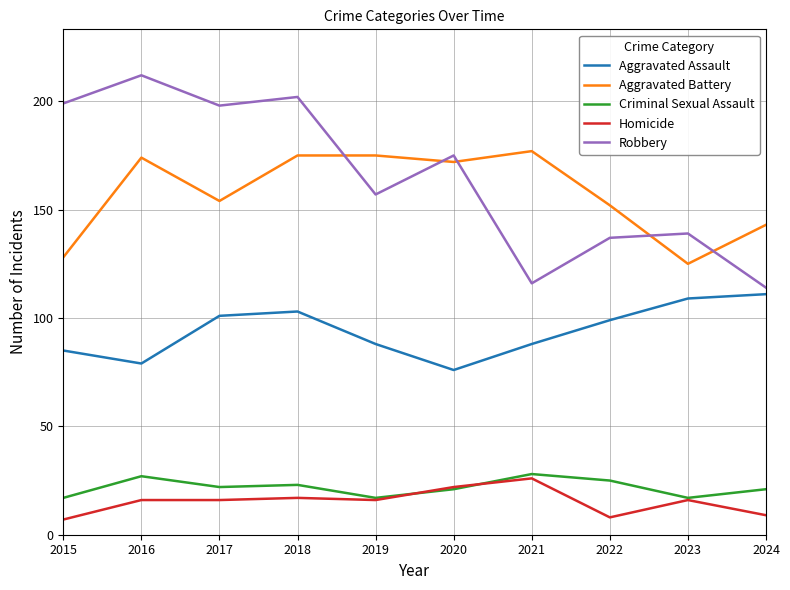

The value of Robbery at 2022 is 85. True or false?

False